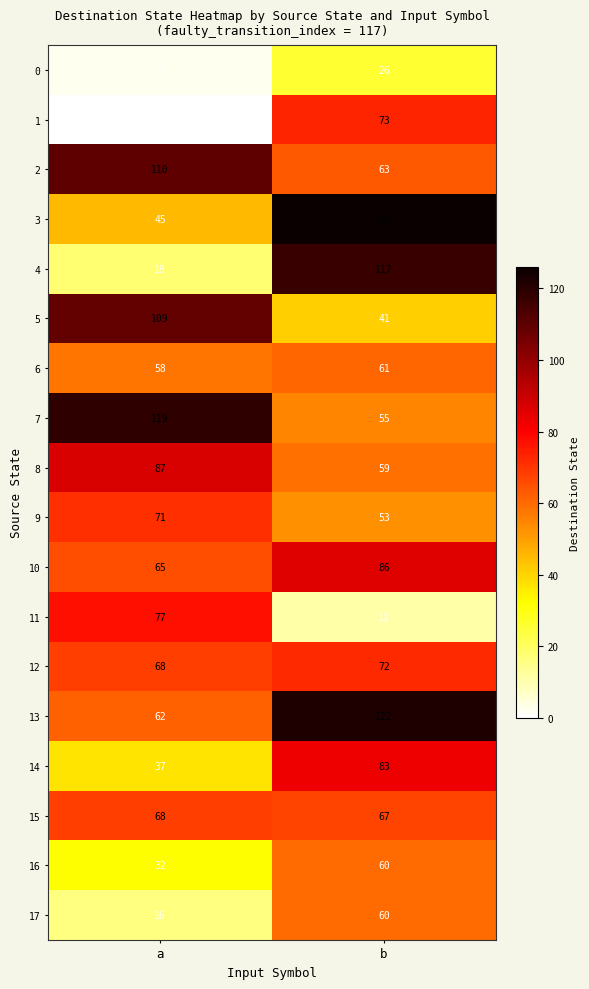

Read the 17 value at b, to the nearest 10.

60